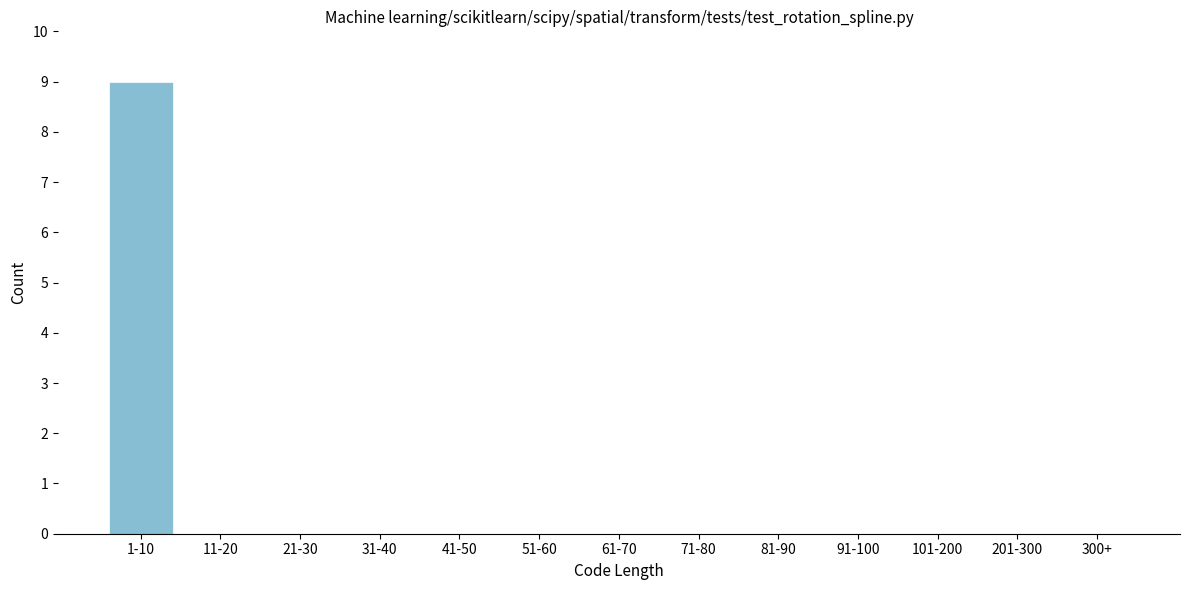

Reading left to right, what are all the values shown in this chart?

1-10=9	11-20=0	21-30=0	31-40=0	41-50=0	51-60=0	61-70=0	71-80=0	81-90=0	91-100=0	101-200=0	201-300=0	300+=0